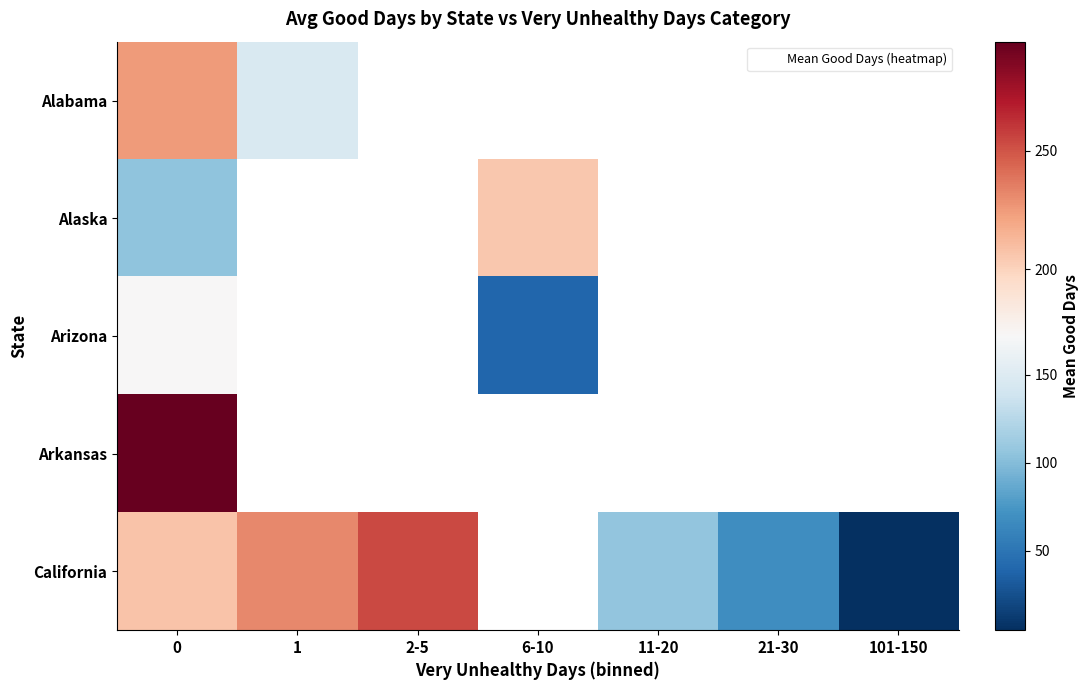

What is the difference between the maximum and minimum values in the Alaska series?

100.0